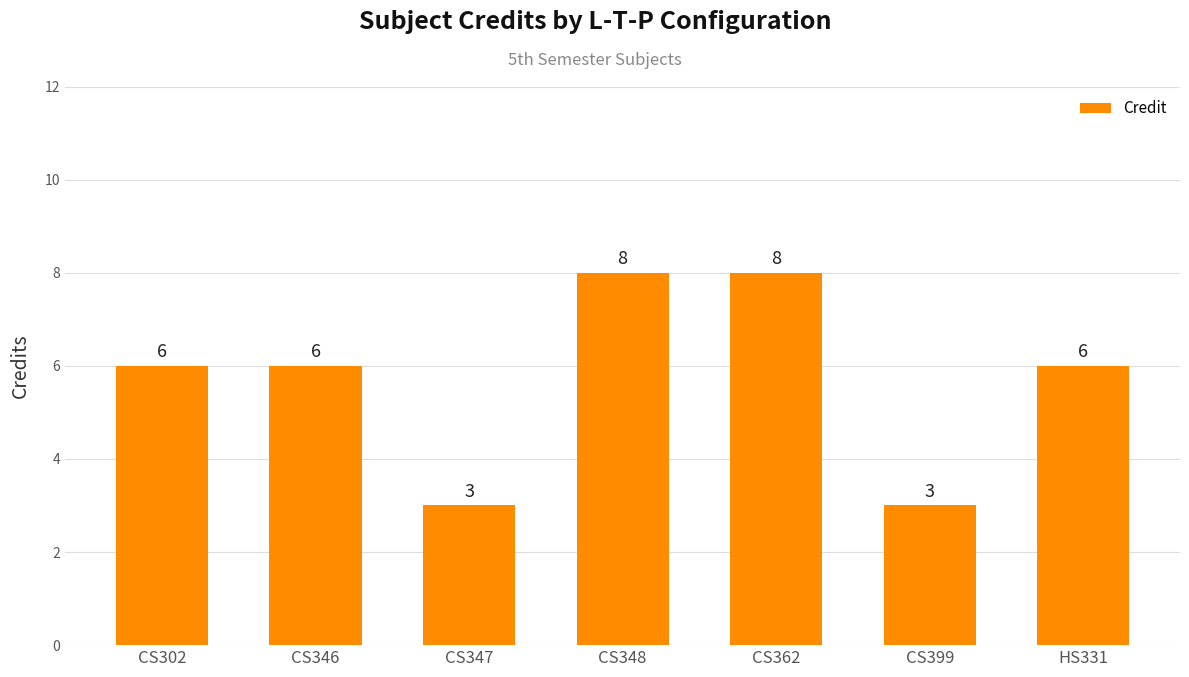

What is the value of the 6th bar from the left?

3